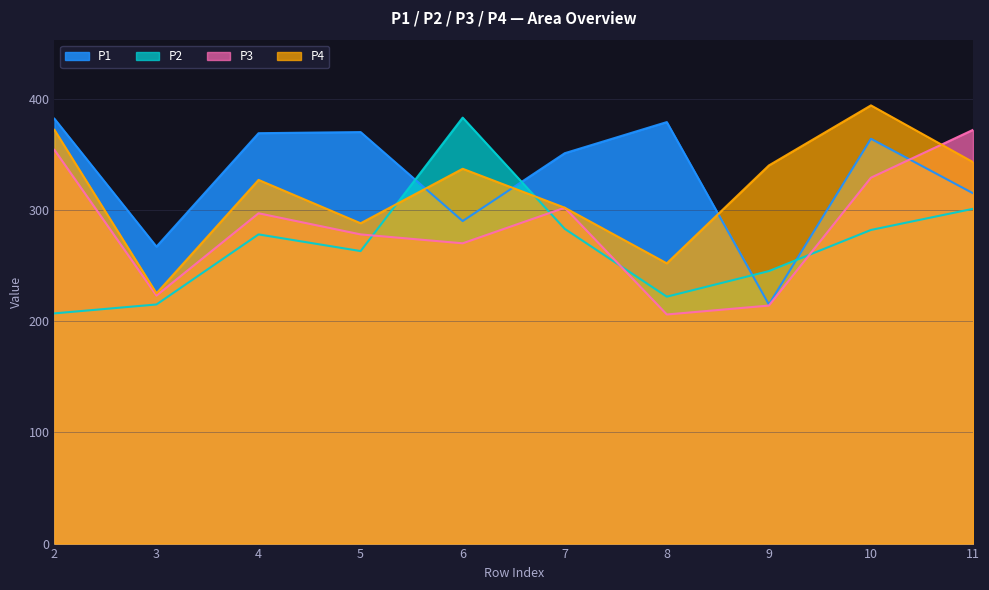

Does the chart have visible grid lines?

Yes